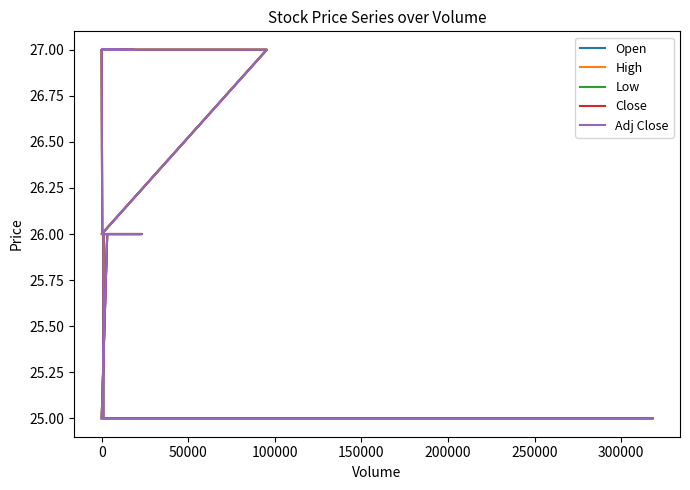

Which has a higher value, 16 or 250000?

250000